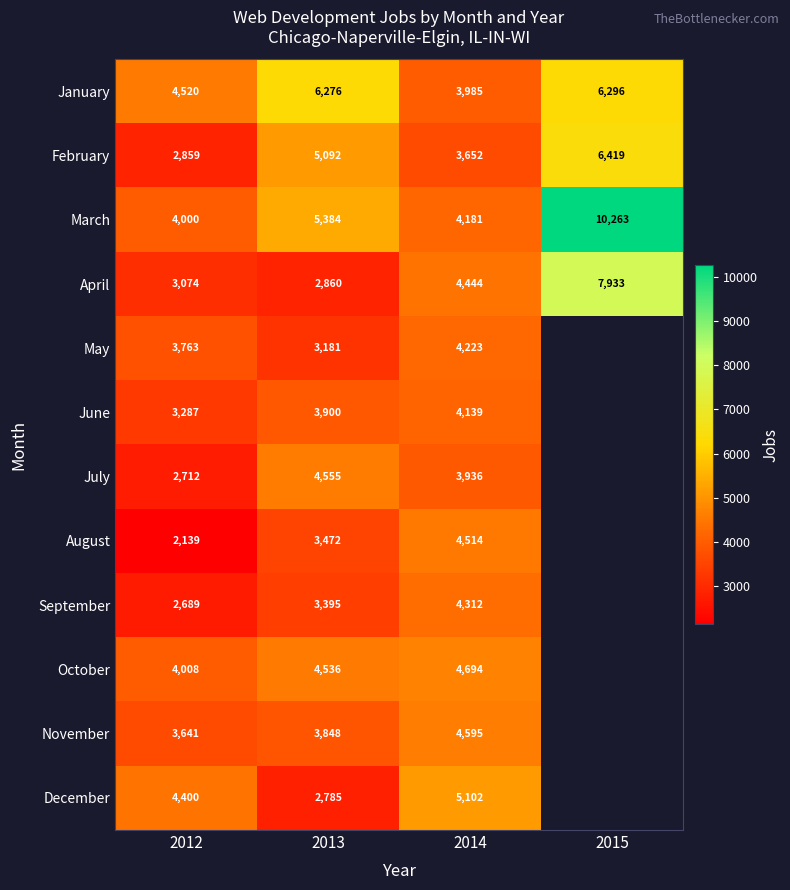

At 2014, list the series in order from smallest to largest.

February, July, January, June, March, May, September, April, August, November, October, December